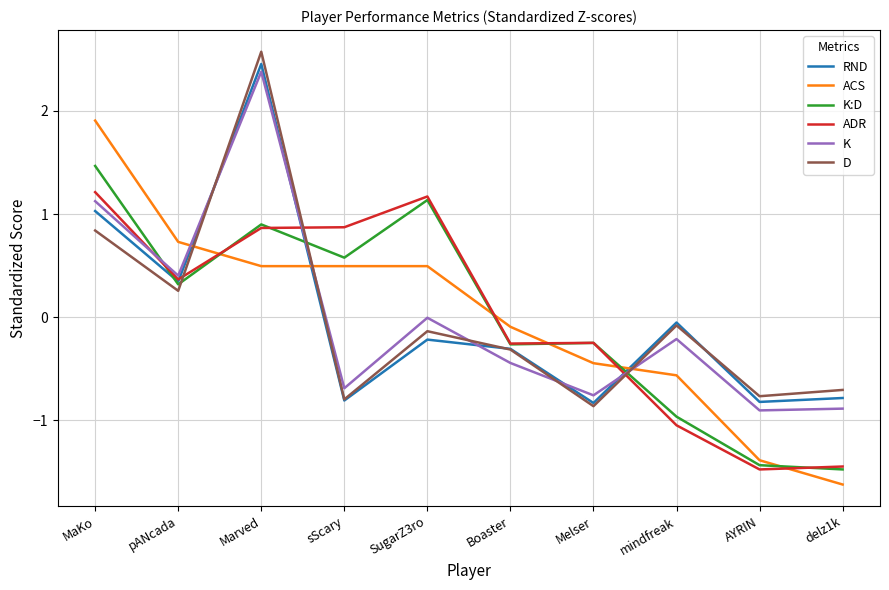

True or false: ACS has more than 1 points higher than both neighbors.

False